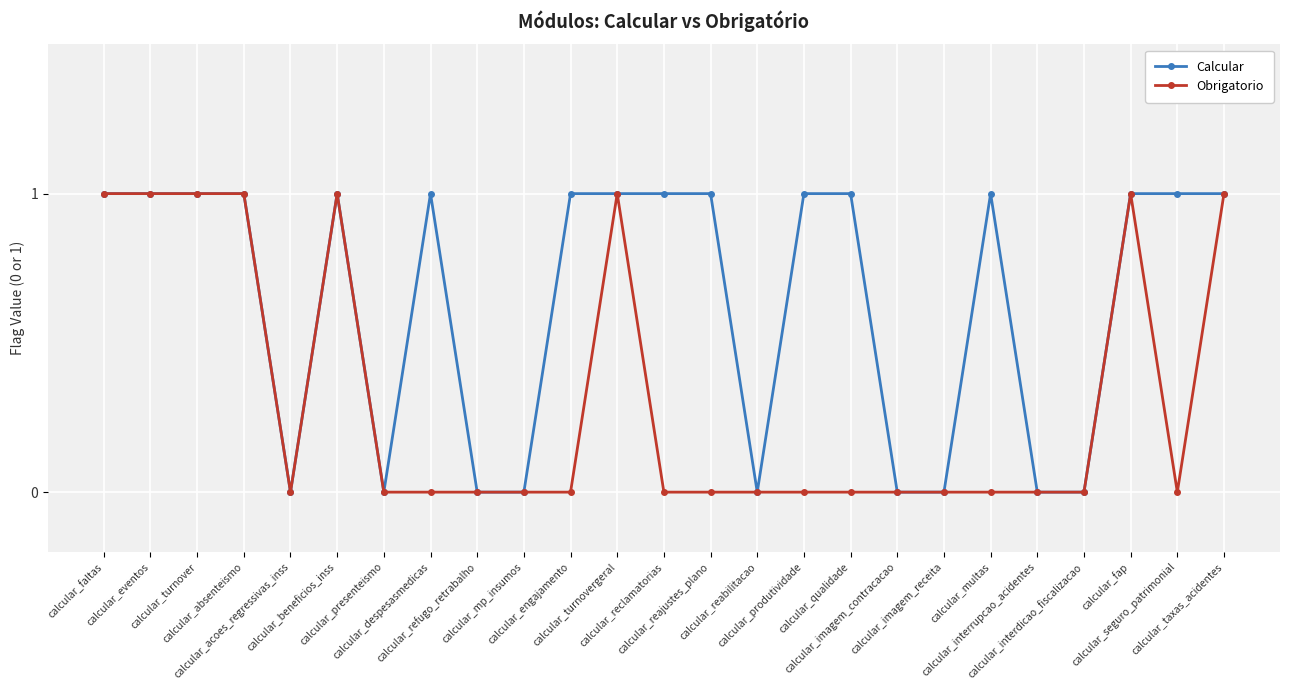

List the series in order of their overall mean, lowest first.

Obrigatorio, Calcular